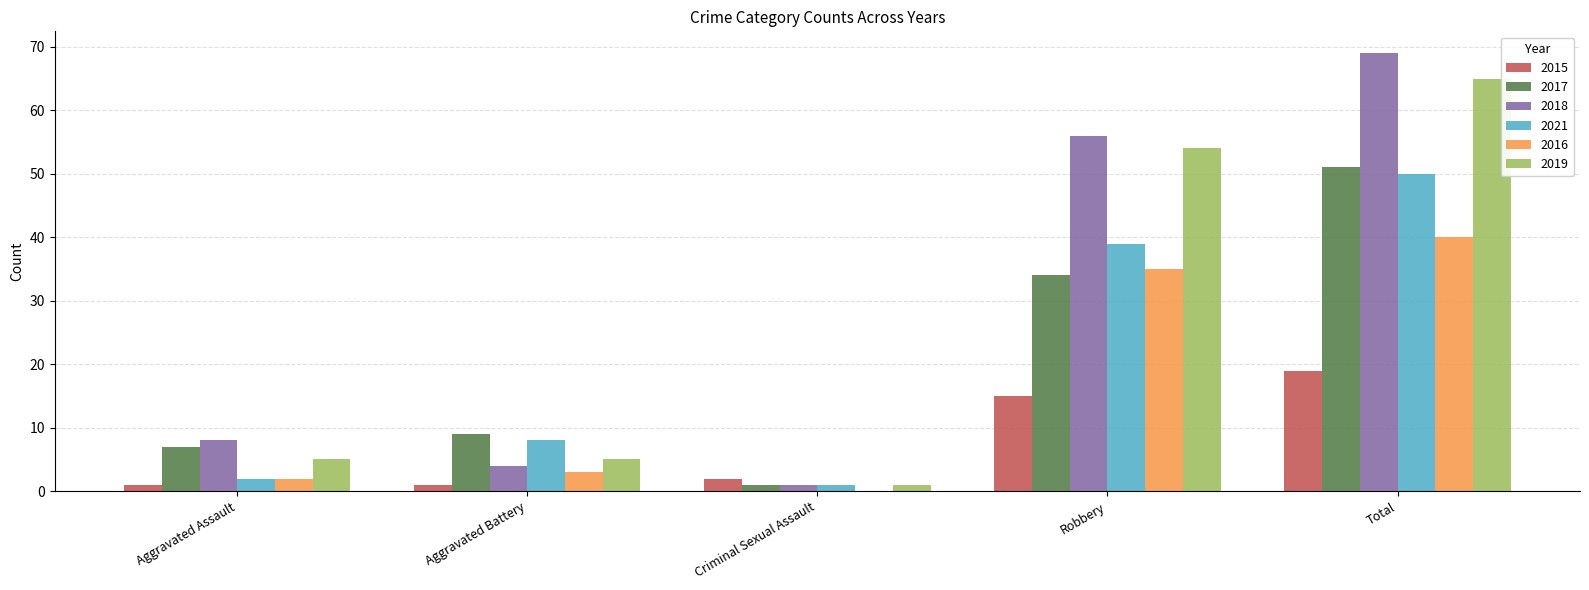

Which series has the largest range (max minus min)?

2018